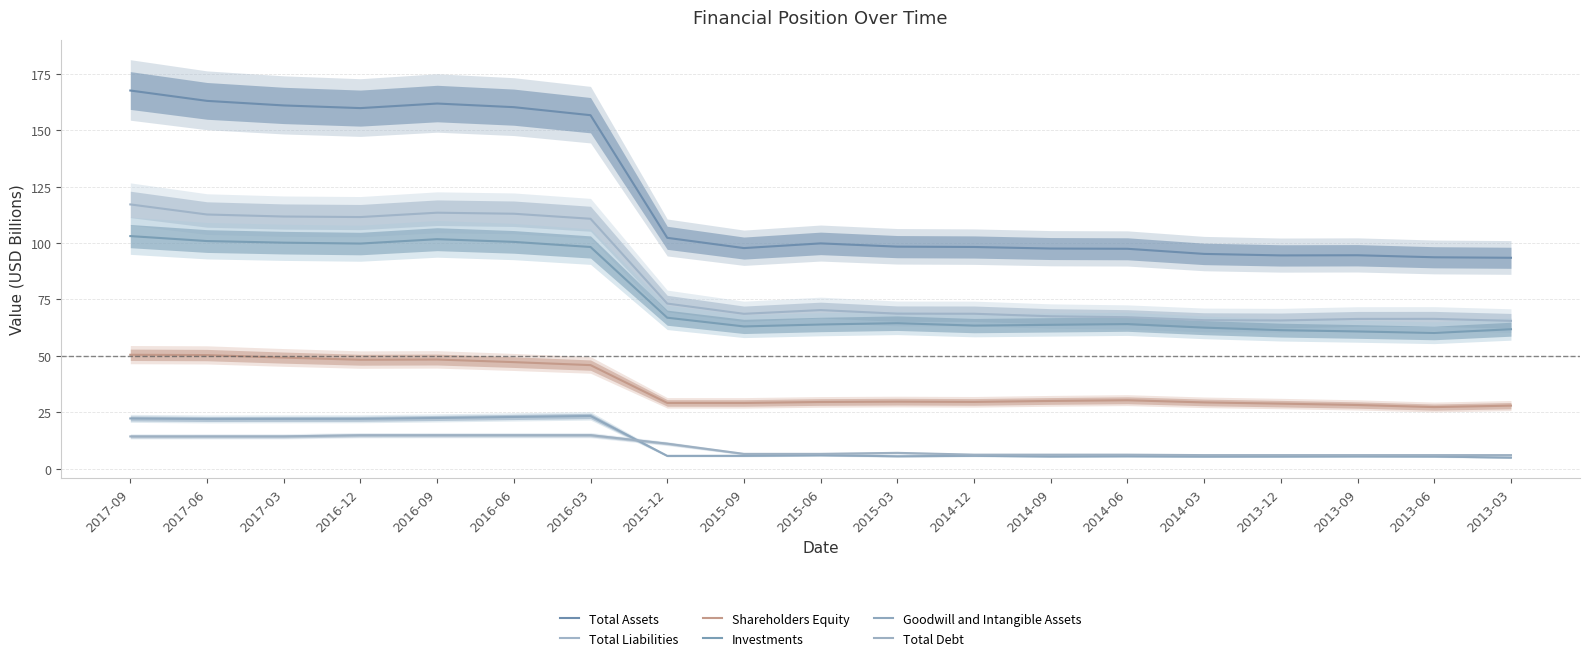

Is the value of Total Liabilities at 2017-03 greater than the value of Shareholders Equity at 2014-03?

Yes